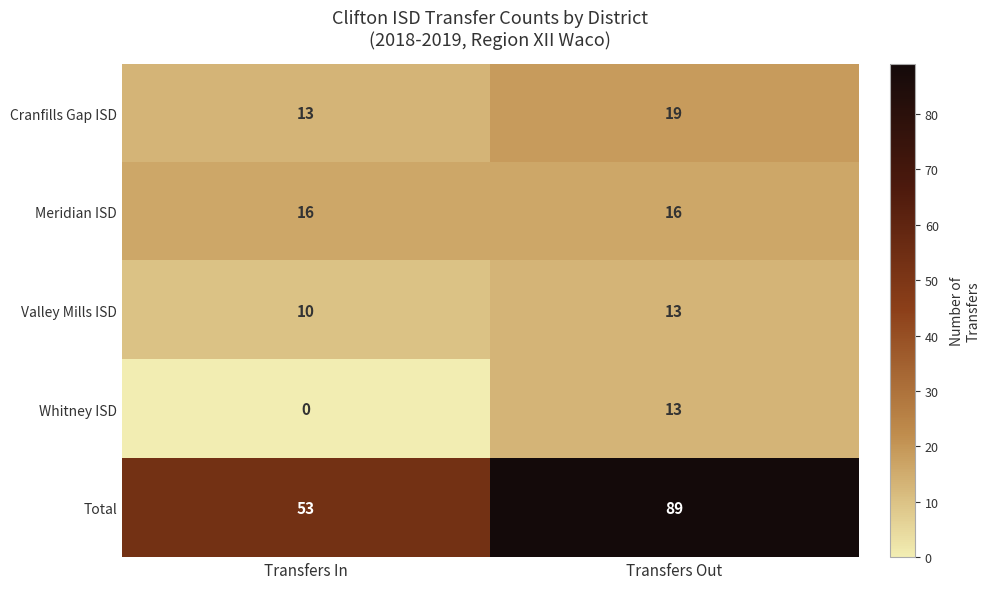

What is the spread (max minus min) of values at Transfers In?

53